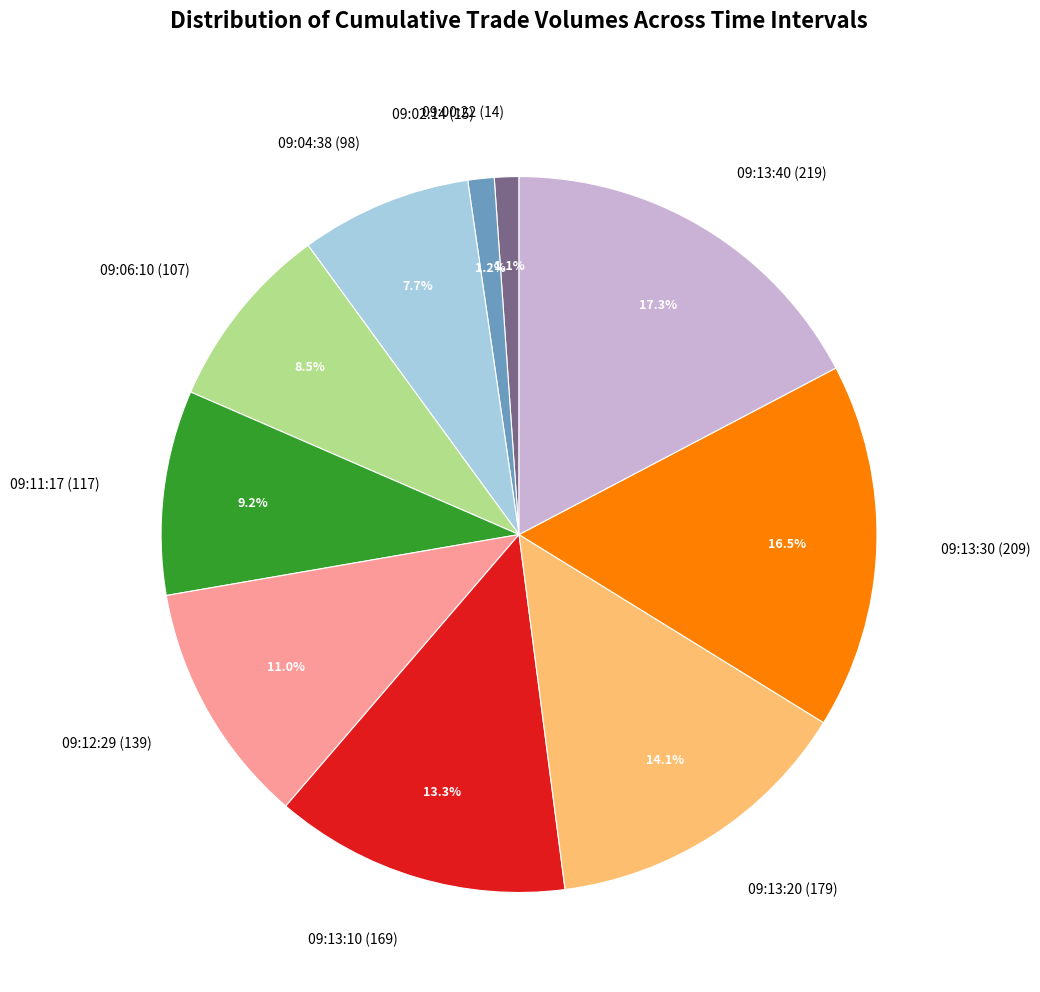

Which category has the biggest portion of the pie?

09:13:40 (219)